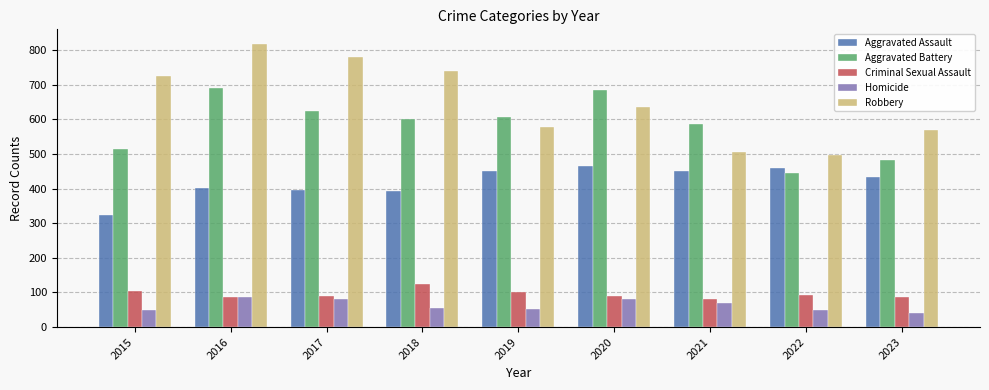

What is the greatest value displayed?

819